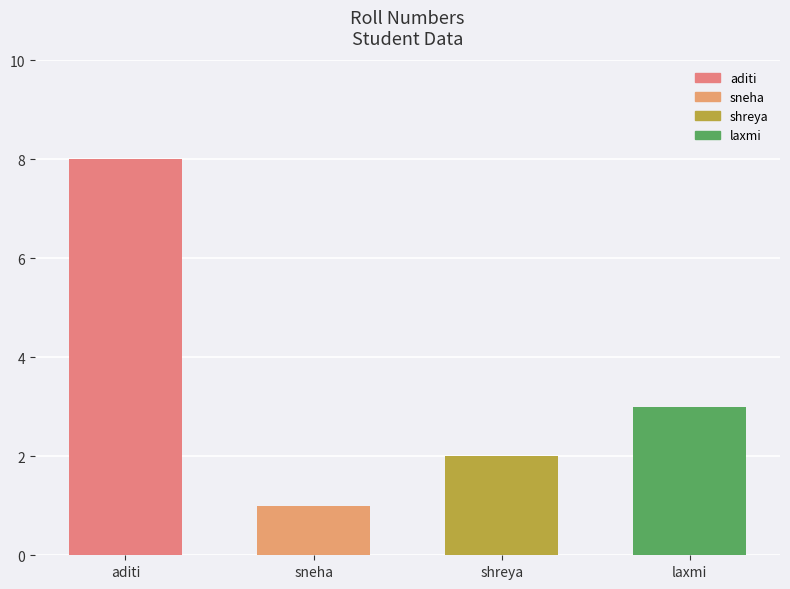

How many data points does each series have?

4